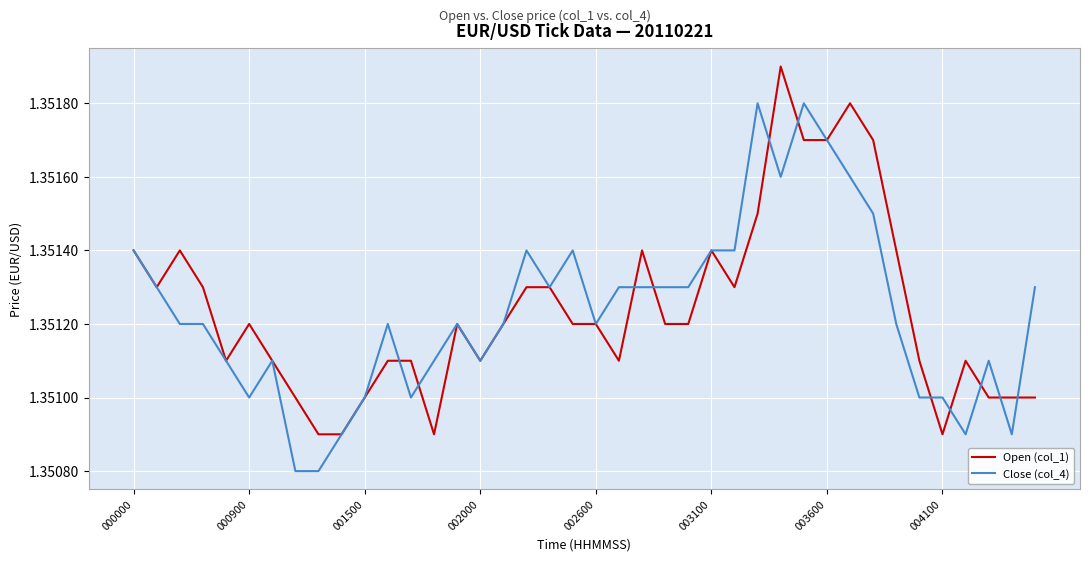

What are all the series names shown in the legend?

Open (col_1), Close (col_4)